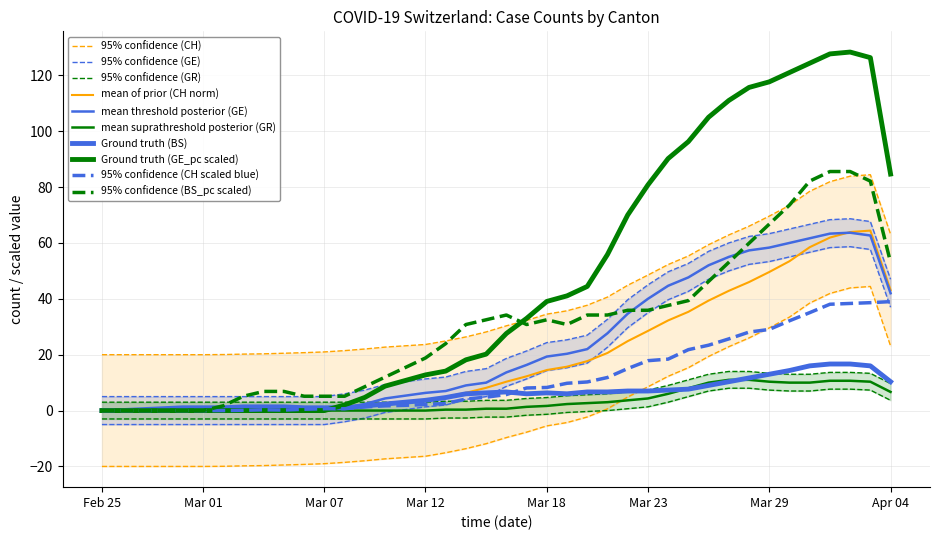

What is the approximate value of CH at 36?

38.1